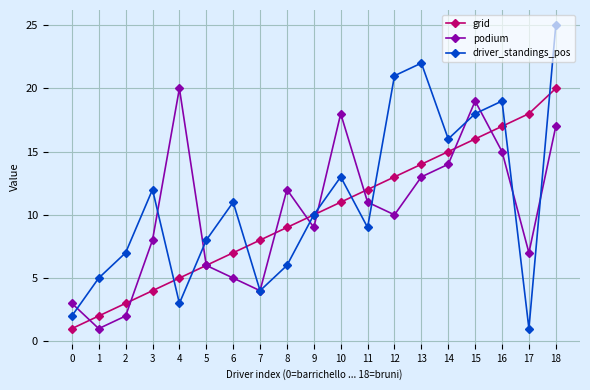

Which series ends up on top after the final intersection of driver_standings_pos and podium?

driver_standings_pos